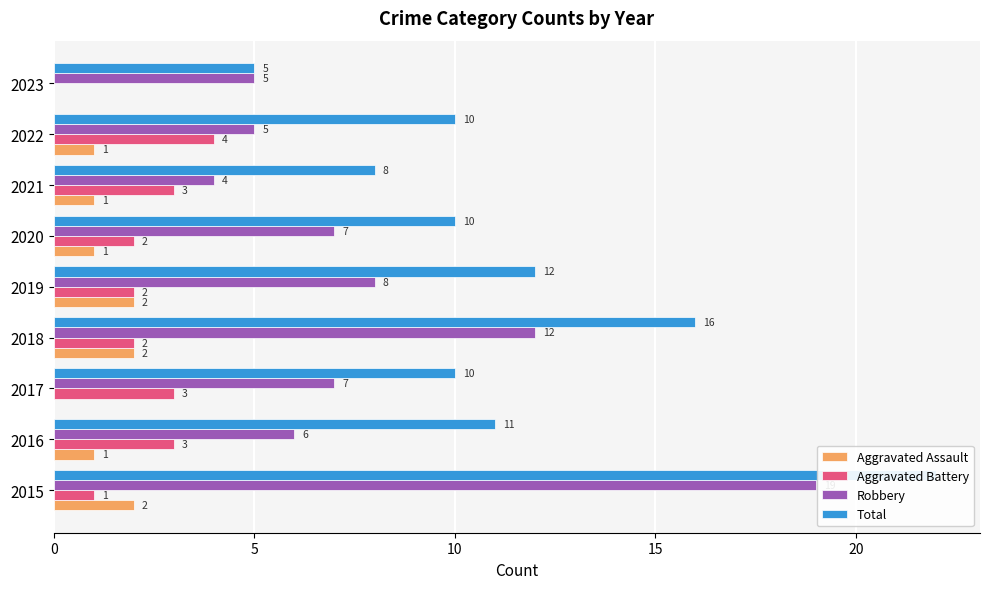

Rank the series at 2018 from highest to lowest value.

Total, Robbery, Aggravated Assault, Aggravated Battery